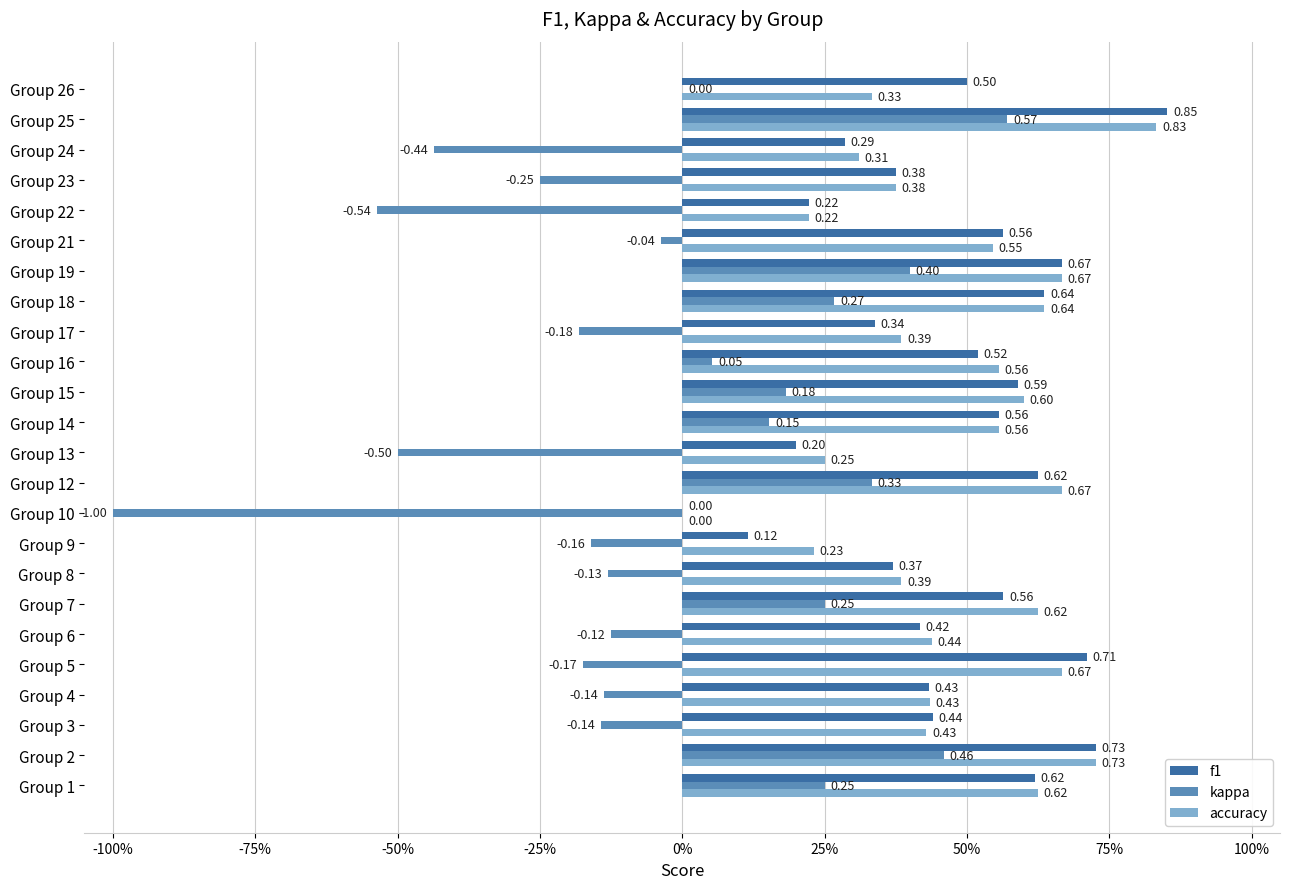

What are all the series names shown in the legend?

f1, kappa, accuracy